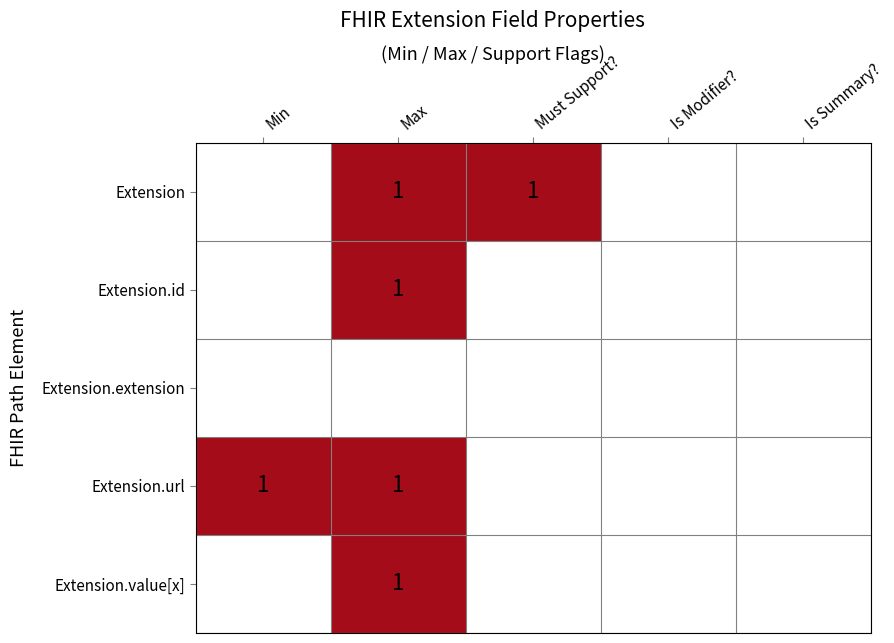

True or false: Extension.url has a value of 2 at Max.

False